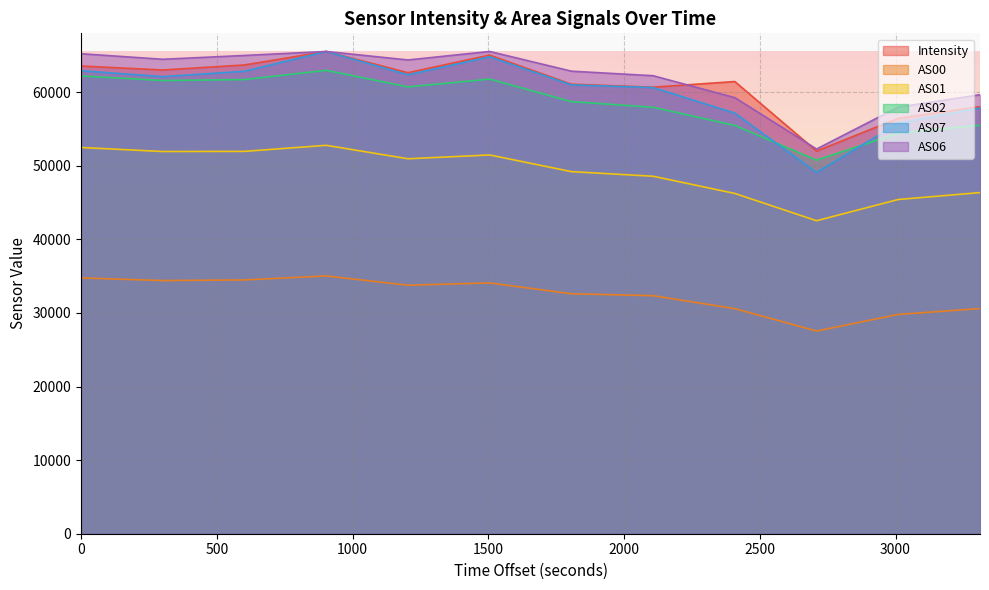

What is the minimum value shown in the chart?

27546.0